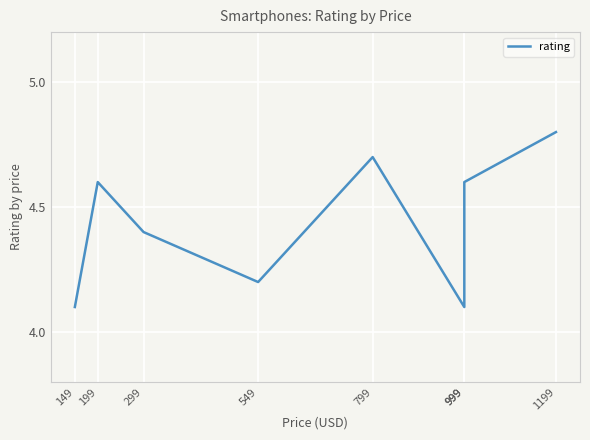

Which label corresponds to the smallest value in the chart?

149